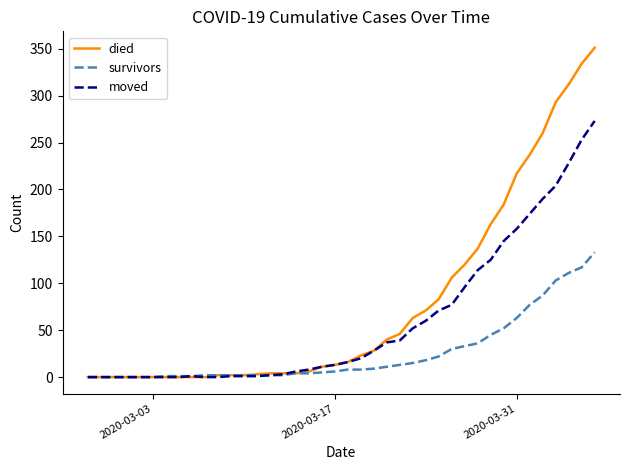

Which series has the largest total across all categories?

died